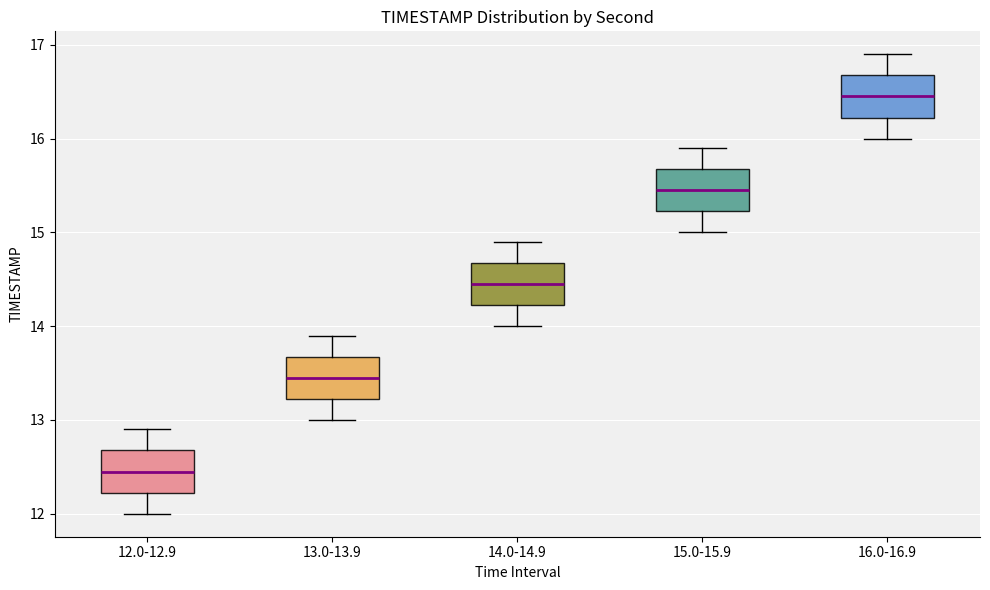

Reading left to right, read every box against the y-axis: the position of its median line, the range the box covers, and the ends of its whiskers. The values are not printed on the chart, so give them approximately, as read against the axis.

12.0-12.9: median 12.5, box 12.2 to 12.7, whiskers 12.0 to 12.9
13.0-13.9: median 13.5, box 13.2 to 13.7, whiskers 13.0 to 13.9
14.0-14.9: median 14.5, box 14.2 to 14.7, whiskers 14.0 to 14.9
15.0-15.9: median 15.5, box 15.2 to 15.7, whiskers 15.0 to 15.9
16.0-16.9: median 16.5, box 16.2 to 16.7, whiskers 16.0 to 16.9